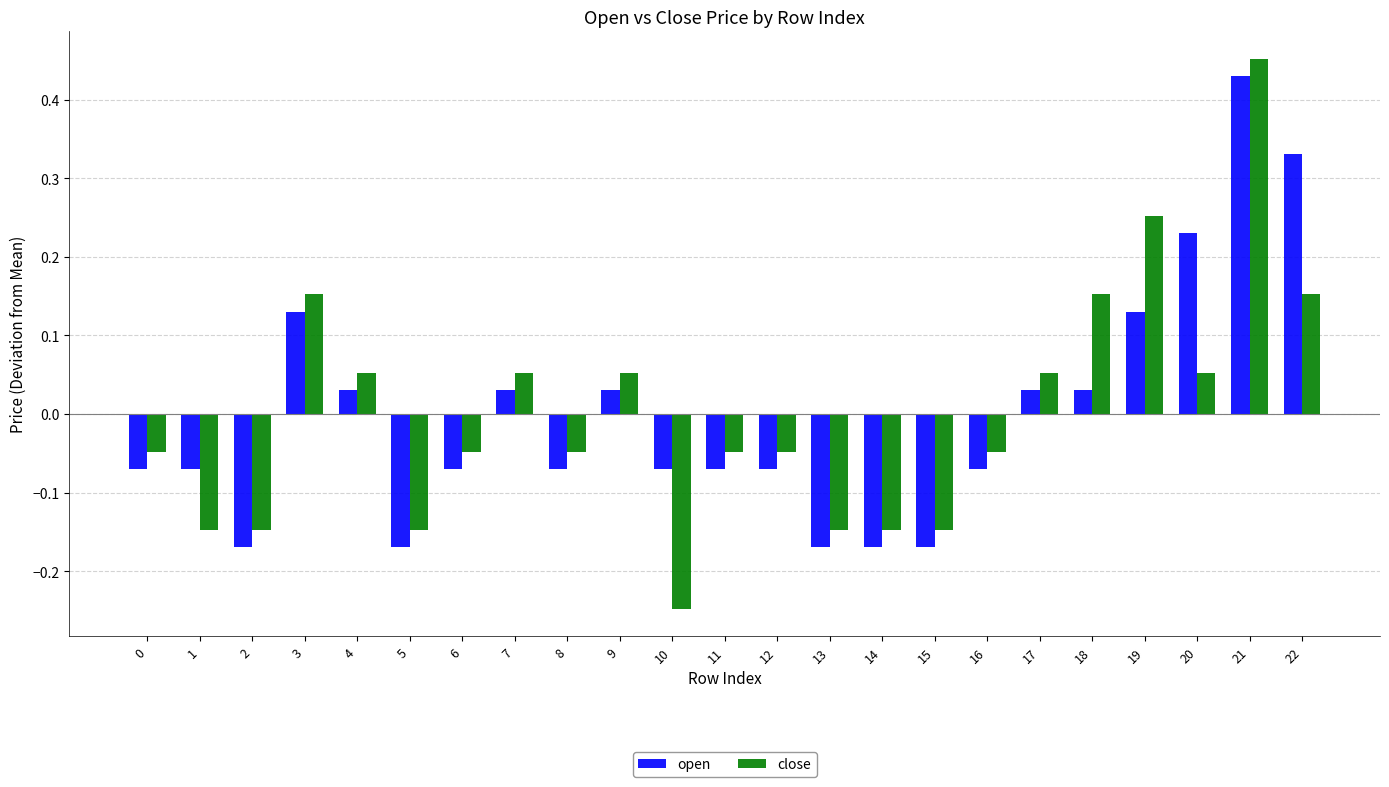

Rank the series by their maximum value, from lowest to highest.

open, close